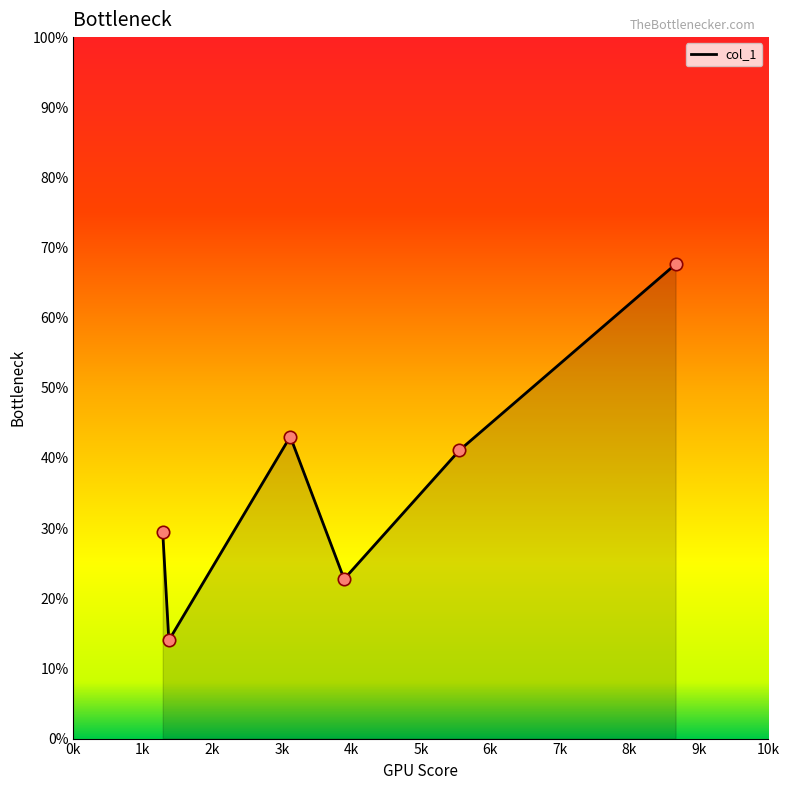

What is the greatest value displayed?

67.6